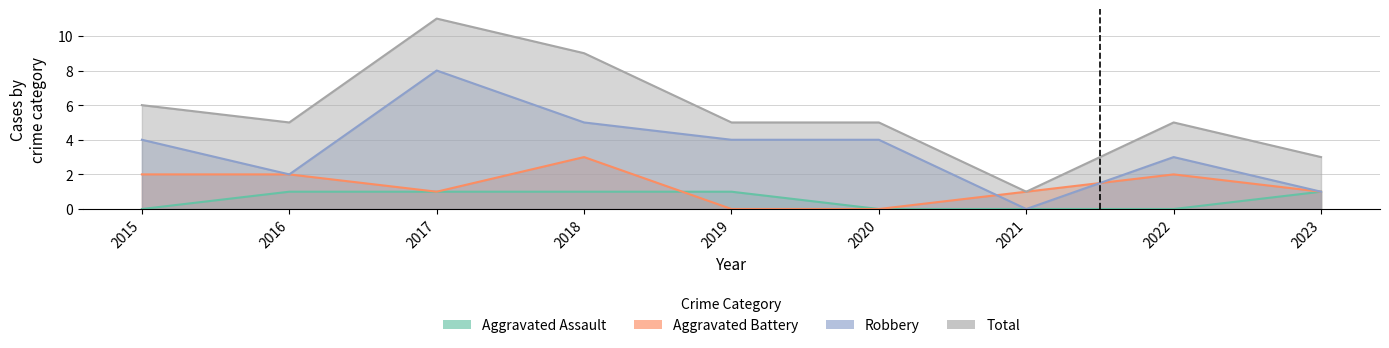

True or false: Total and Aggravated Battery cross at least once.

False